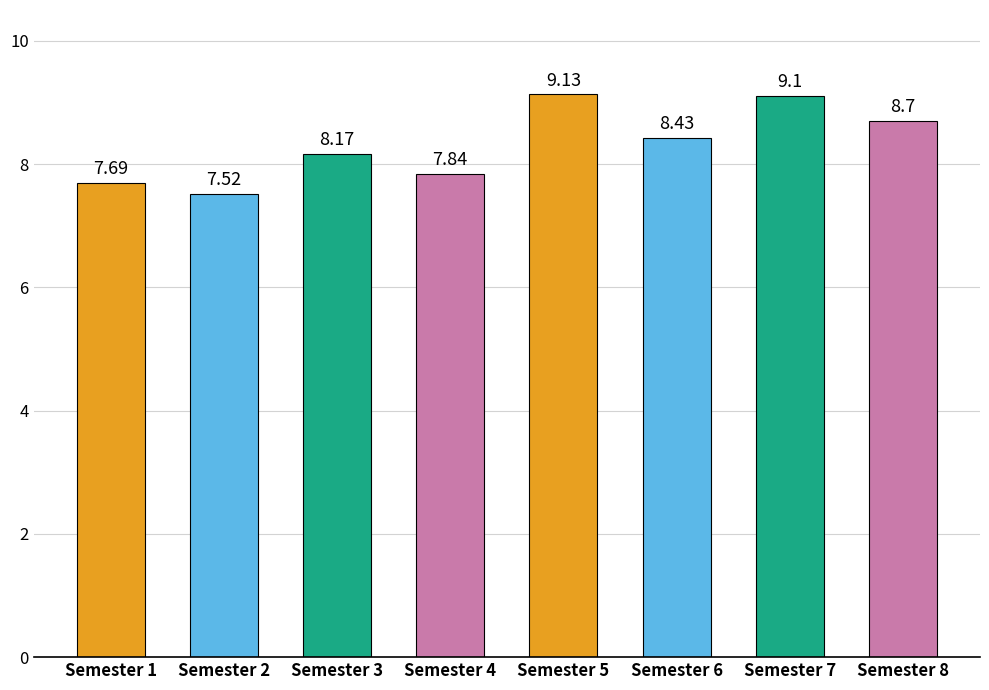

True or false: the data shows 4.3 at Semester 5.

False